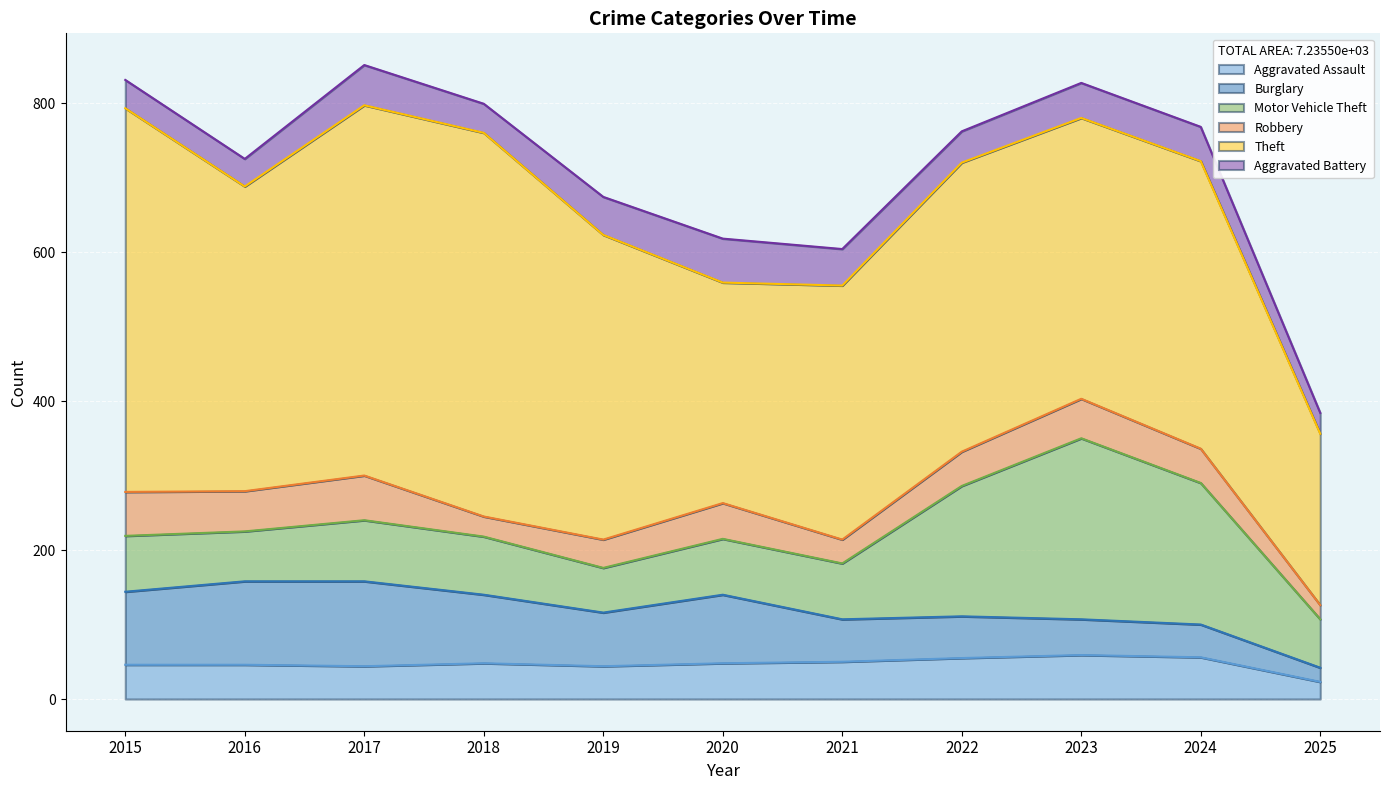

Is the value of Aggravated Battery at 2016 greater than the value of Theft at 2021?

No